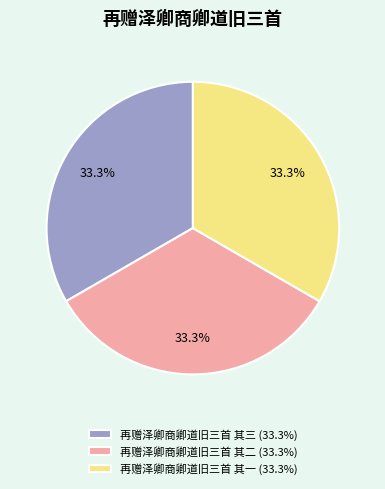

Approximately how many times larger is the value at 再赠泽卿商卿道旧三首 其一 (33.3%) compared to 再赠泽卿商卿道旧三首 其二 (33.3%)?

1.0